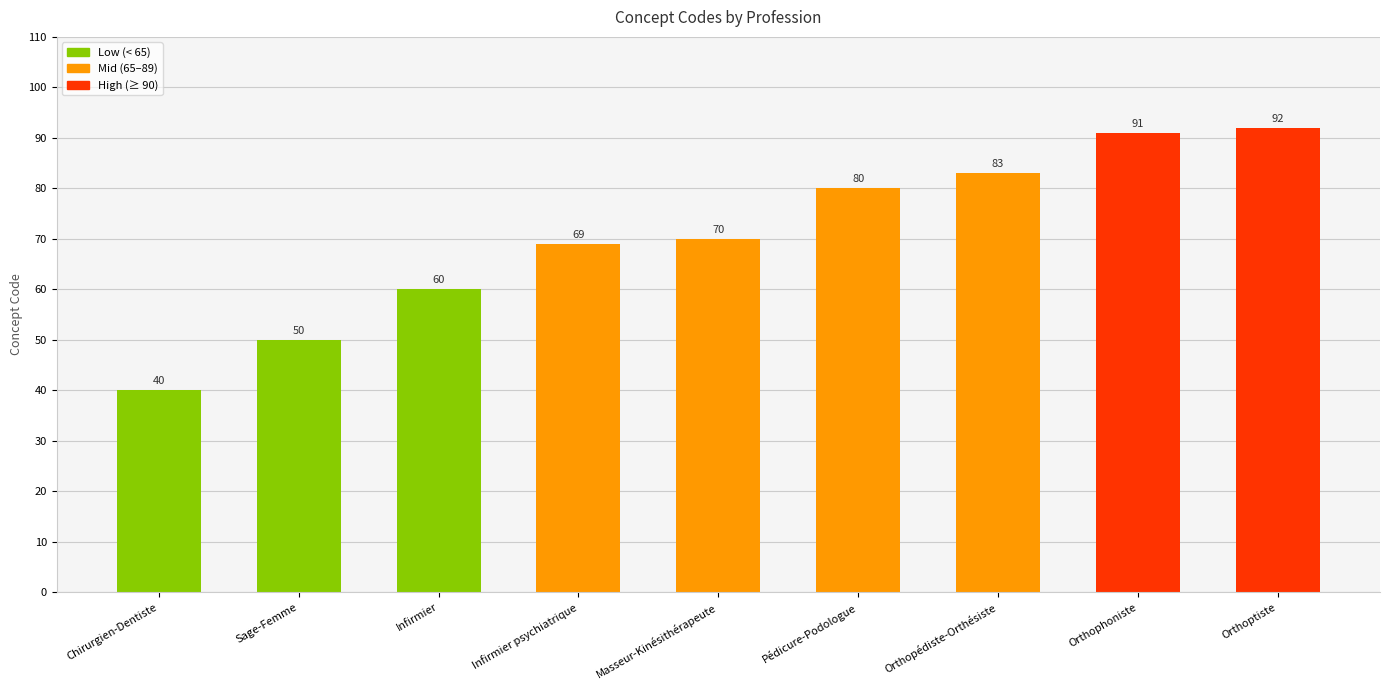

The chart shows a value of 50 at Sage-Femme. True or false?

True